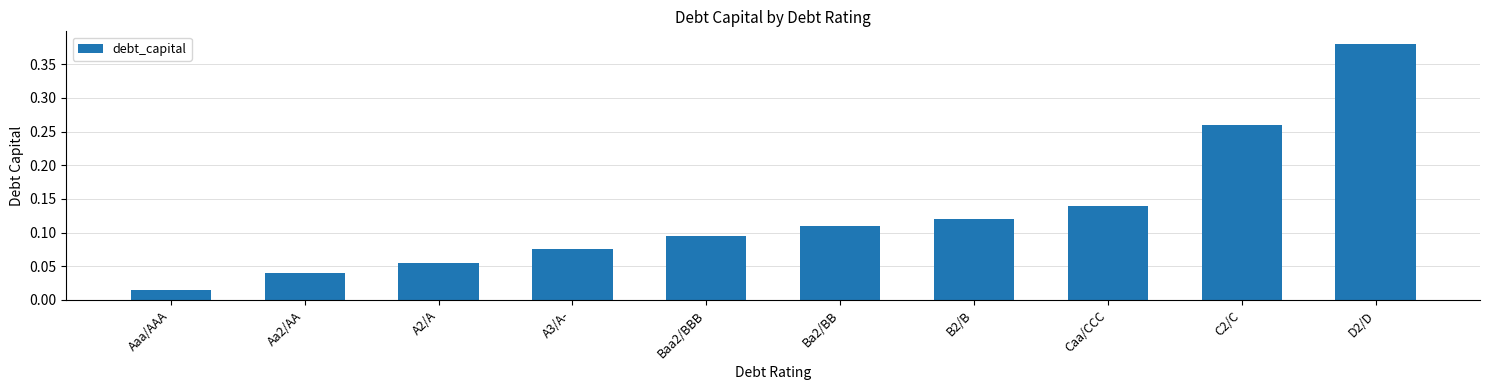

What is the label of the 2nd bar from the left?

Aa2/AA